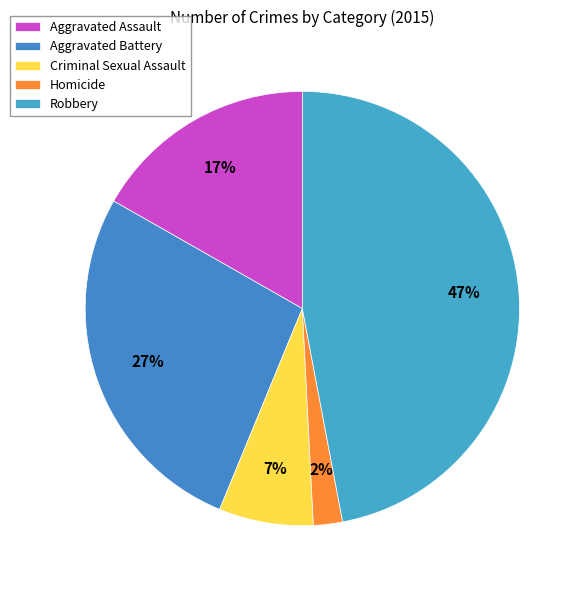

To the nearest percent, what percentage of the pie is Criminal Sexual Assault?

7%